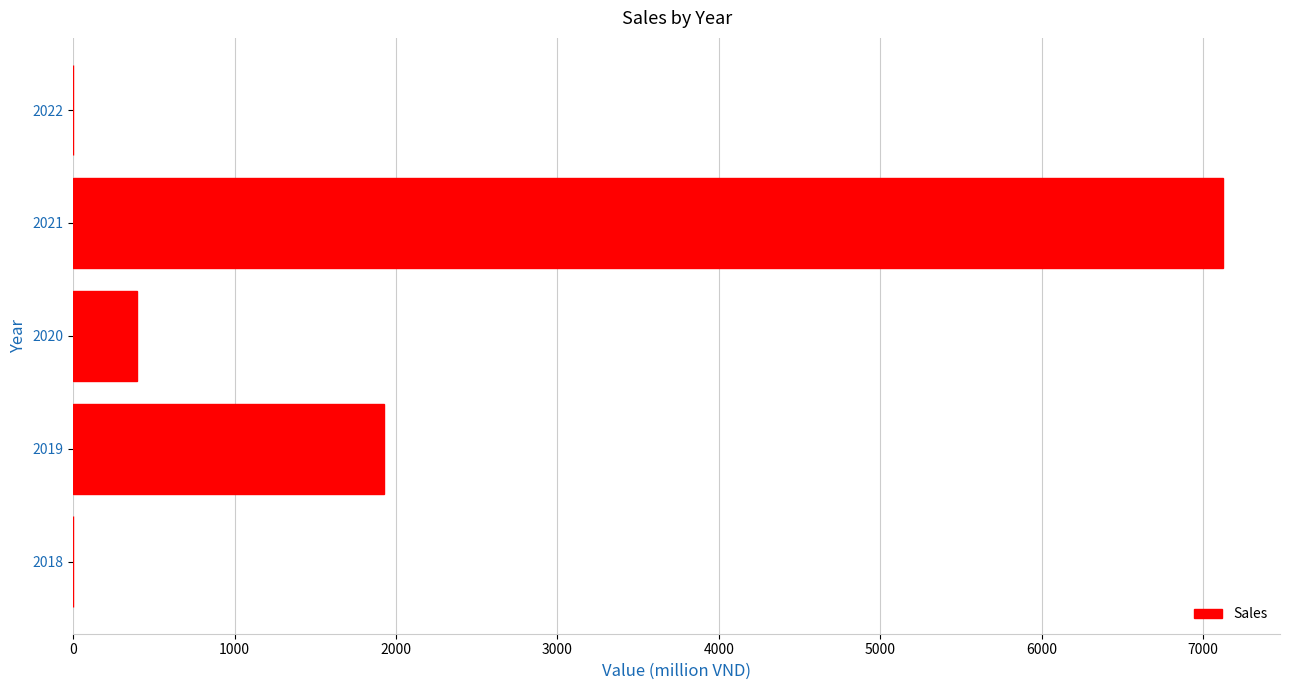

True or false: the data shows -2839 at 2018.

False